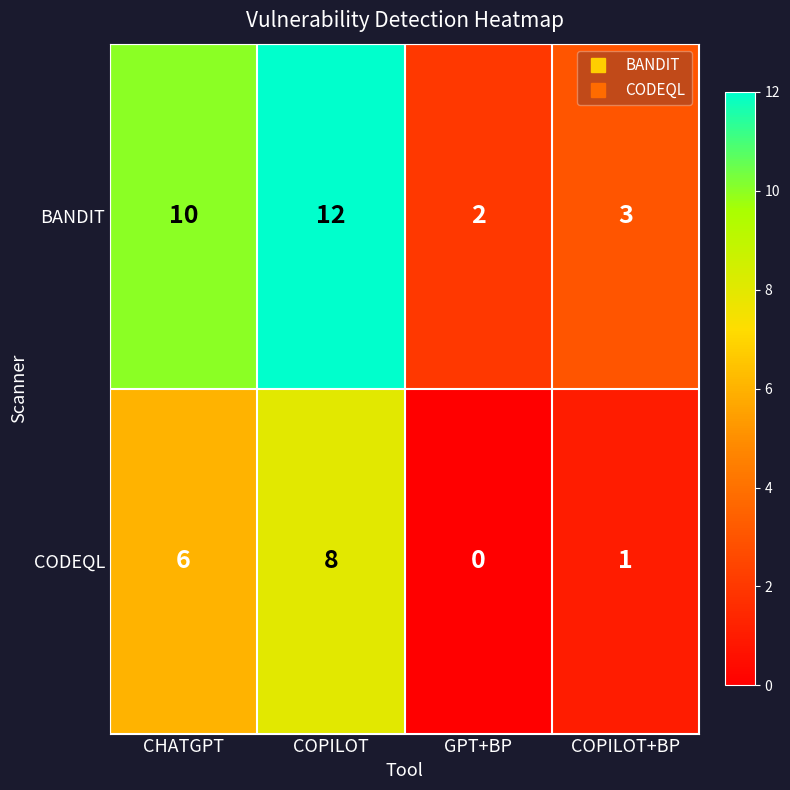

What is the difference between the maximum and minimum values in the CODEQL series?

8